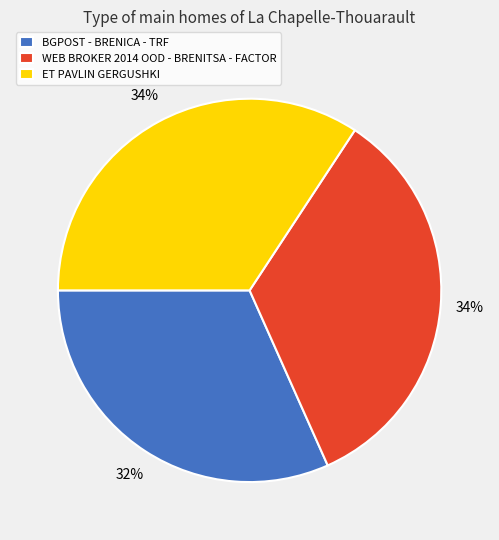

What is the smallest slice in the pie chart?

BGPOST - BRENICA - TRF